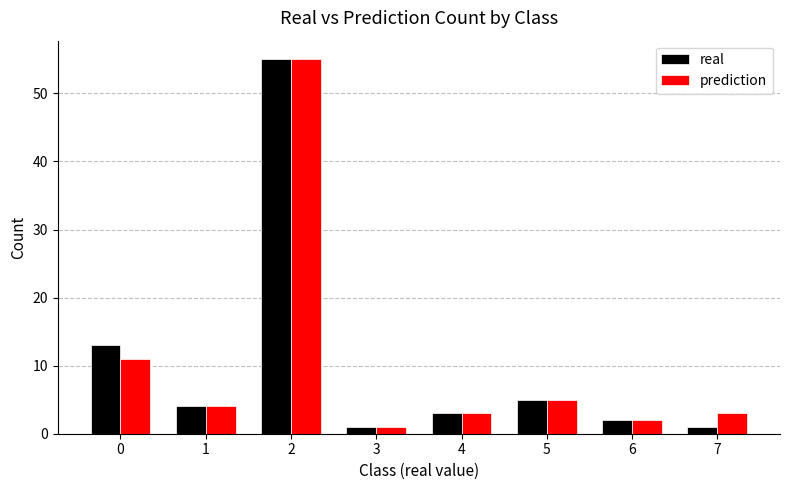

How many bars are there in total?

16